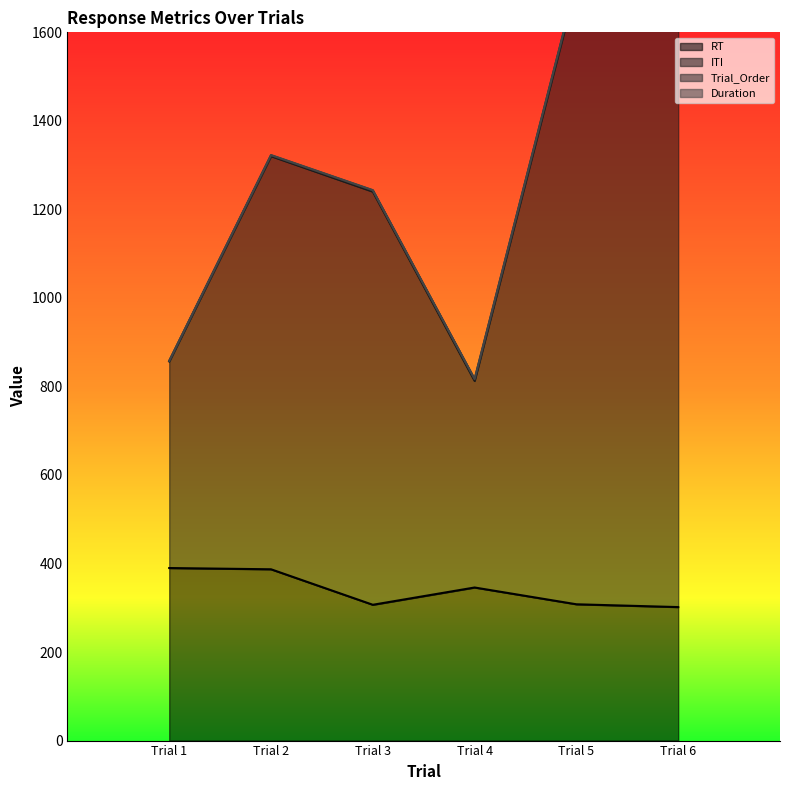

Between Trial 2 and Trial 5, which series saw the biggest shift?

ITI